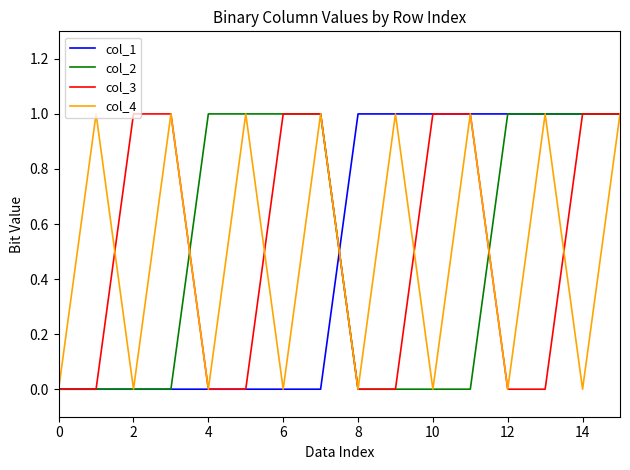

Is this an area chart (filled region under the line)?

No